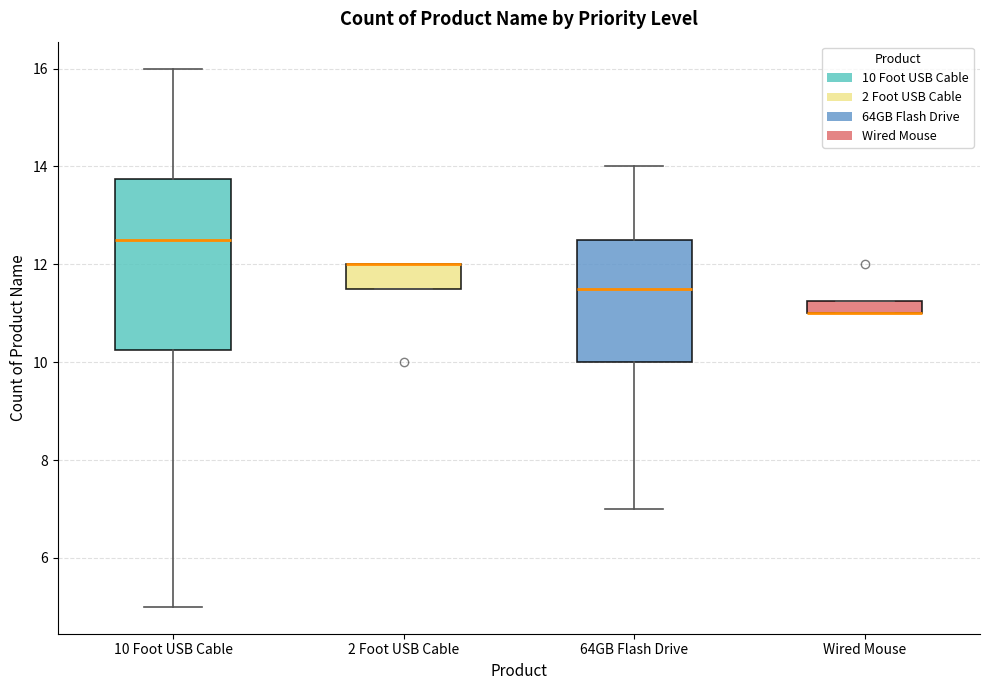

Where is the lower edge of the box for 2 Foot USB Cable on the y-axis? The values are not printed on the chart, so give them approximately, as read against the axis.

11.6